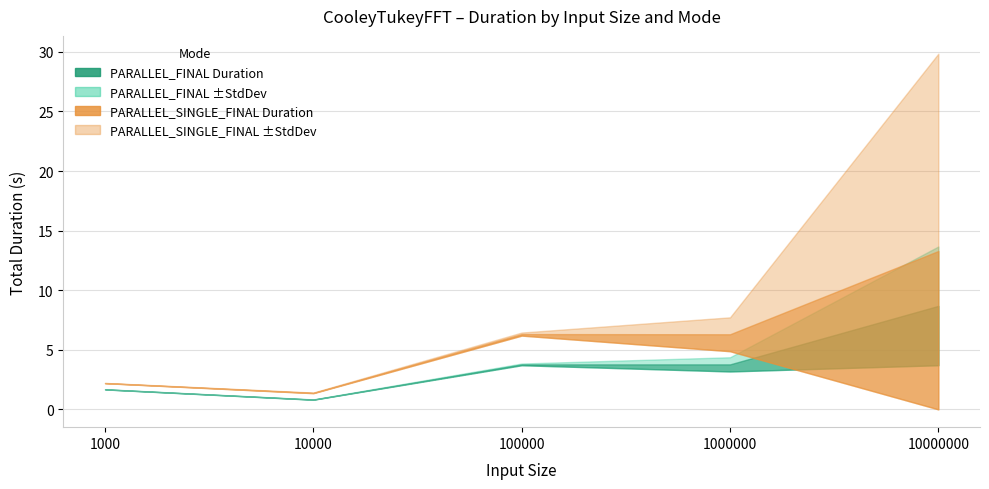

True or false: PARALLEL_SINGLE_FINAL Duration has more than 0 points higher than both neighbors.

True